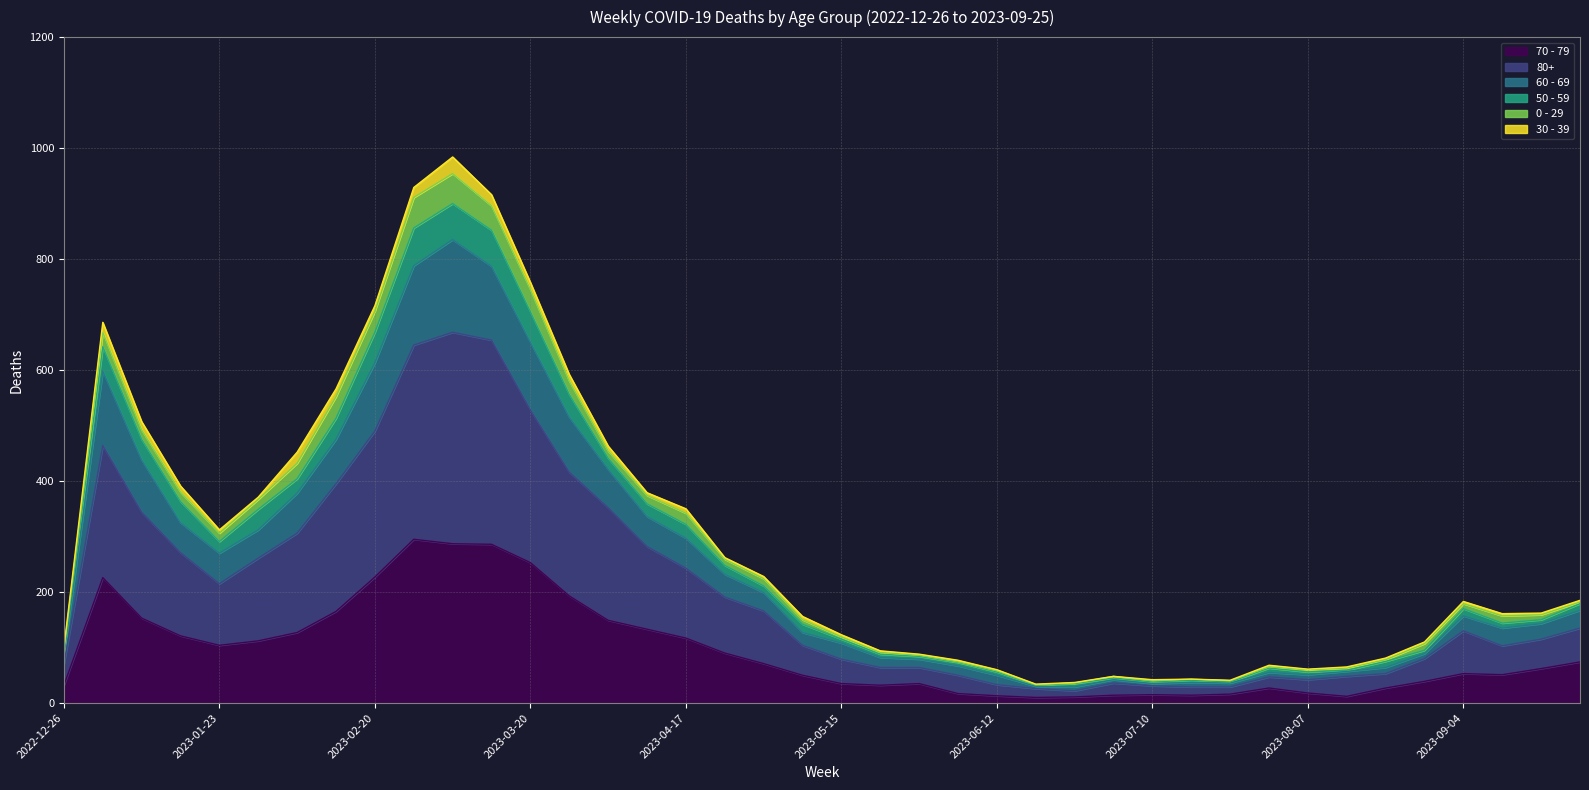

How many lines are shown in the chart?

6